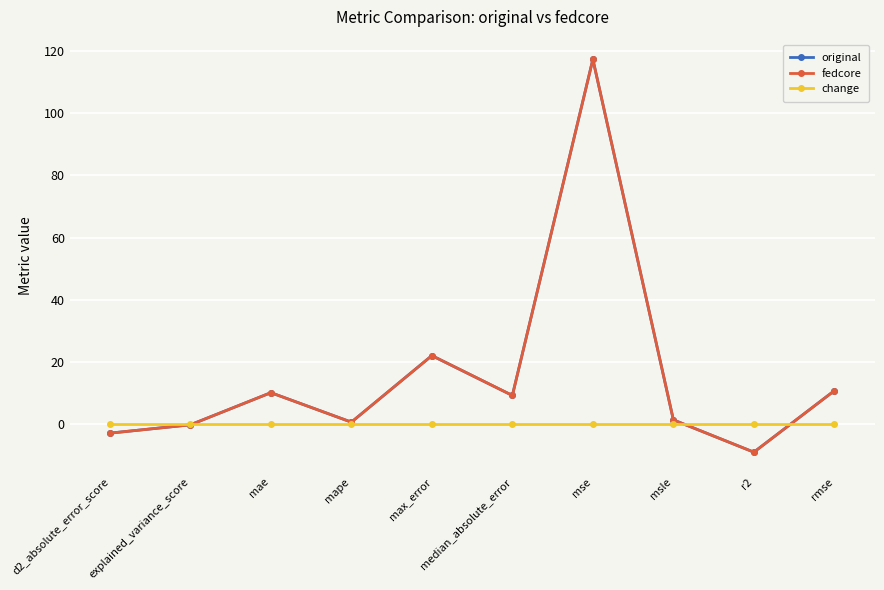

Reading right to left, transcribe all the data shown in this chart.

original: rmse=10.8	r2=-8.9	msle=1.5	mse=117.3	median_absolute_error=9.3	max_error=22.1	mape=0.7	mae=10.2	explained_variance_score=-0.1	d2_absolute_error_score=-2.8
fedcore: rmse=10.8	r2=-8.9	msle=1.5	mse=117.3	median_absolute_error=9.3	max_error=22.1	mape=0.7	mae=10.2	explained_variance_score=-0.1	d2_absolute_error_score=-2.8
change: rmse=0.0	r2=0.0	msle=0.0	mse=0.0	median_absolute_error=0.0	max_error=0.0	mape=0.0	mae=0.0	explained_variance_score=0.0	d2_absolute_error_score=0.0